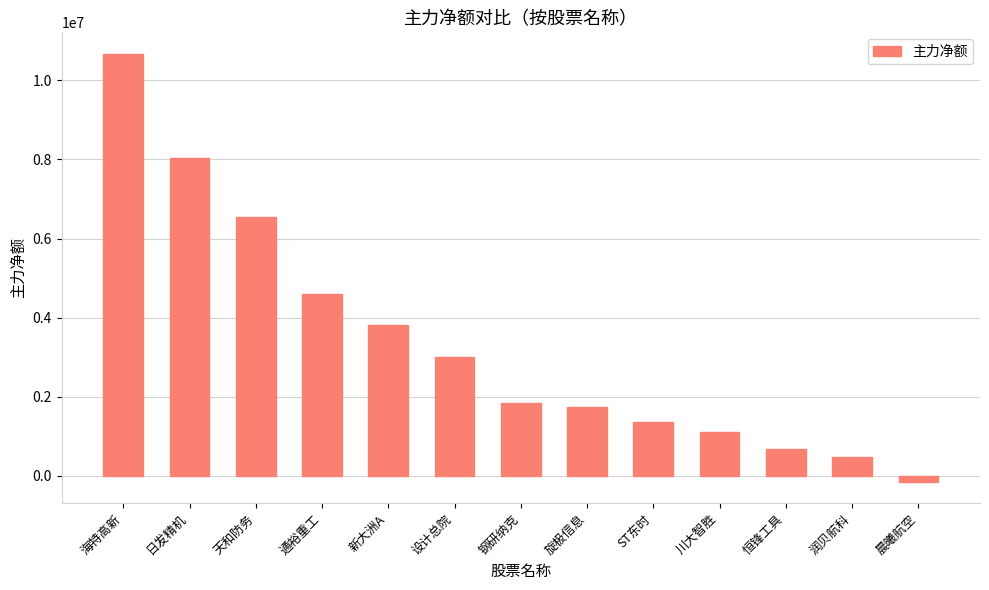

Rank the categories by value from lowest to highest.

晨曦航空, 润贝航科, 恒锋工具, 川大智胜, ST东时, 旋极信息, 钢研纳克, 设计总院, 新大洲A, 通裕重工, 天和防务, 日发精机, 海特高新